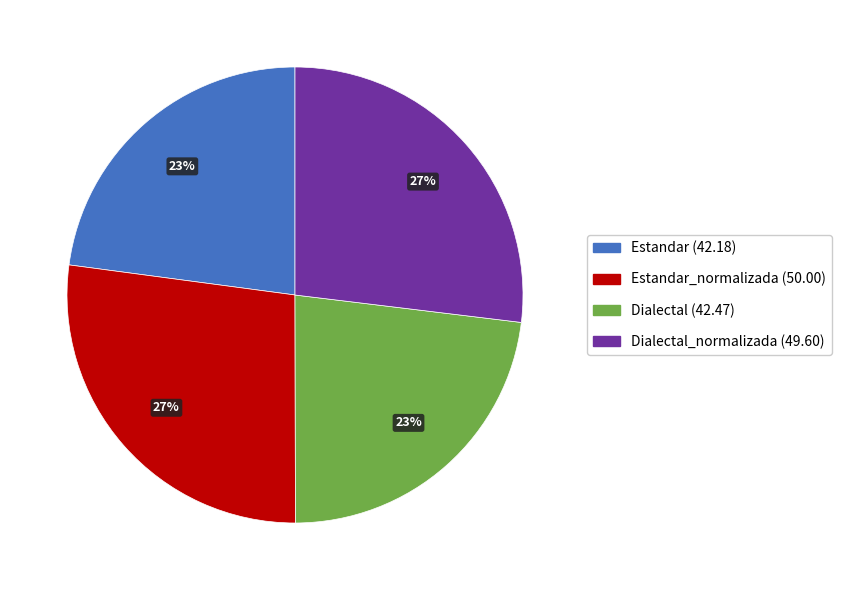

Count the number of slices in the pie.

4